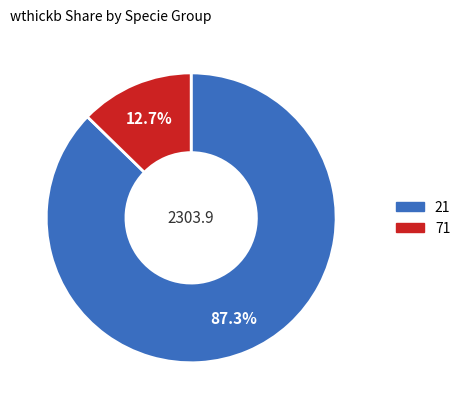

Is there a majority slice in this chart?

Yes